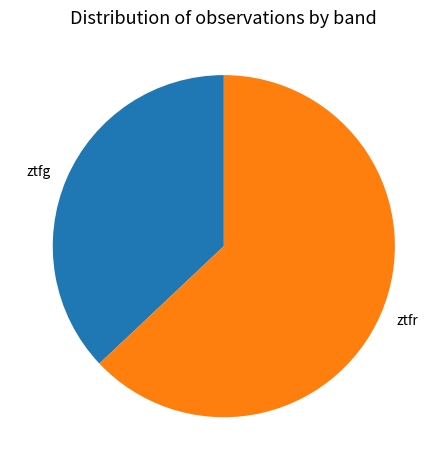

How many slices are in this pie chart?

2